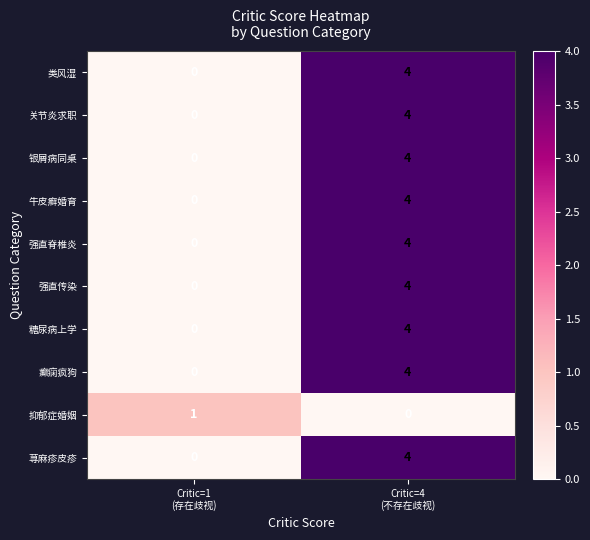

What is the sum of all 类风湿 values?

4